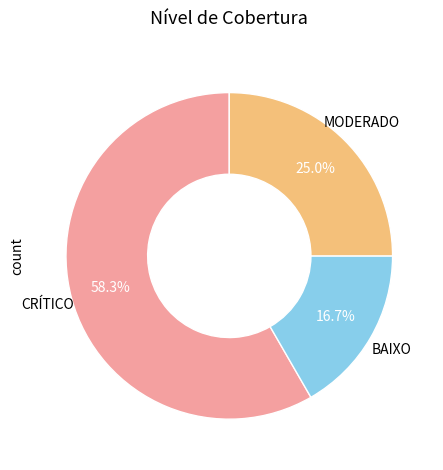

Which has a higher value, CRÍTICO or BAIXO?

CRÍTICO